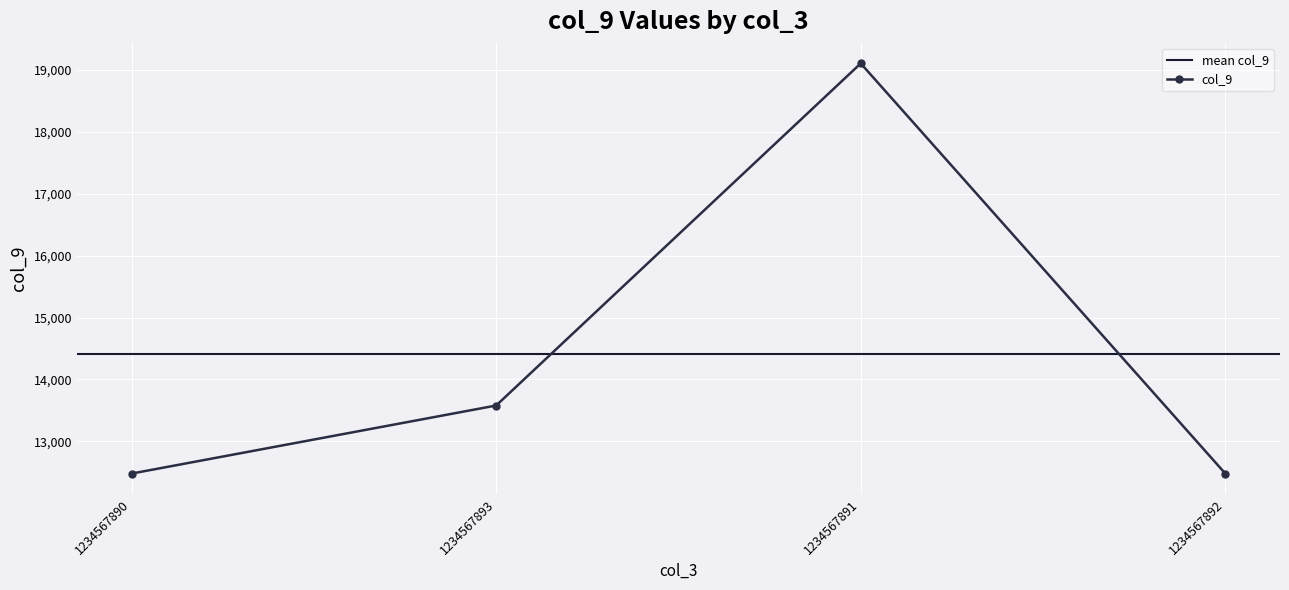

What is the change in value from 1234567893 to 1234567892?

-1099